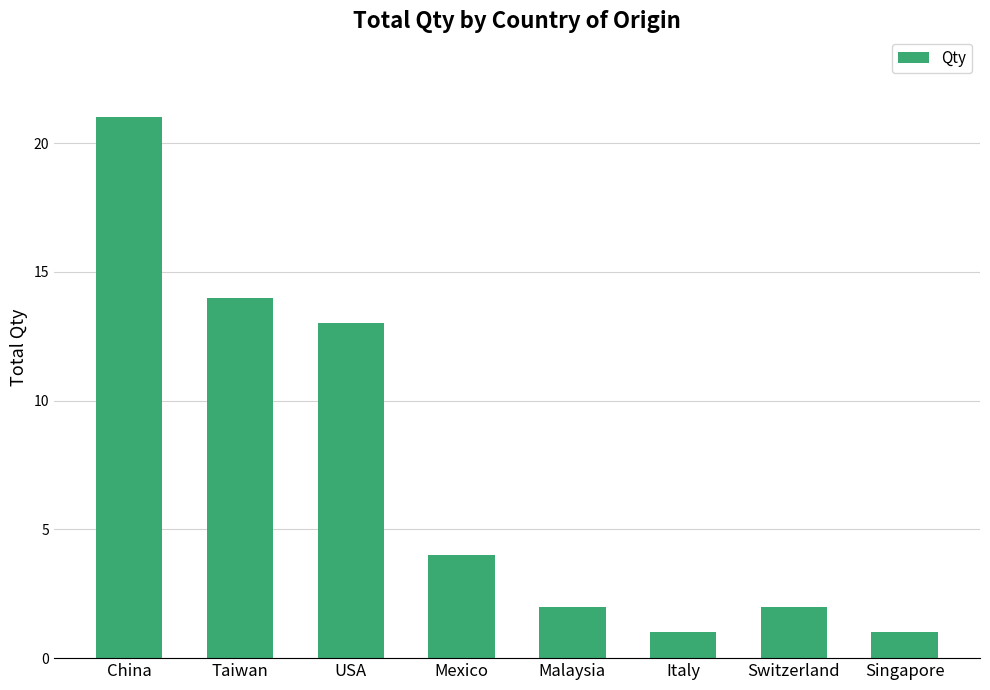

Which category has the highest value across all series?

China